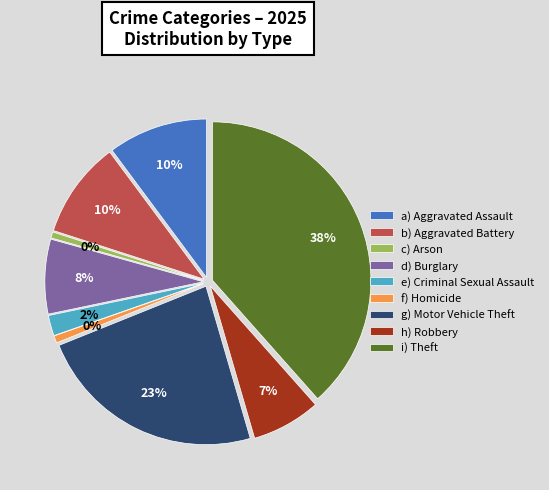

How many segments does this pie chart have?

9